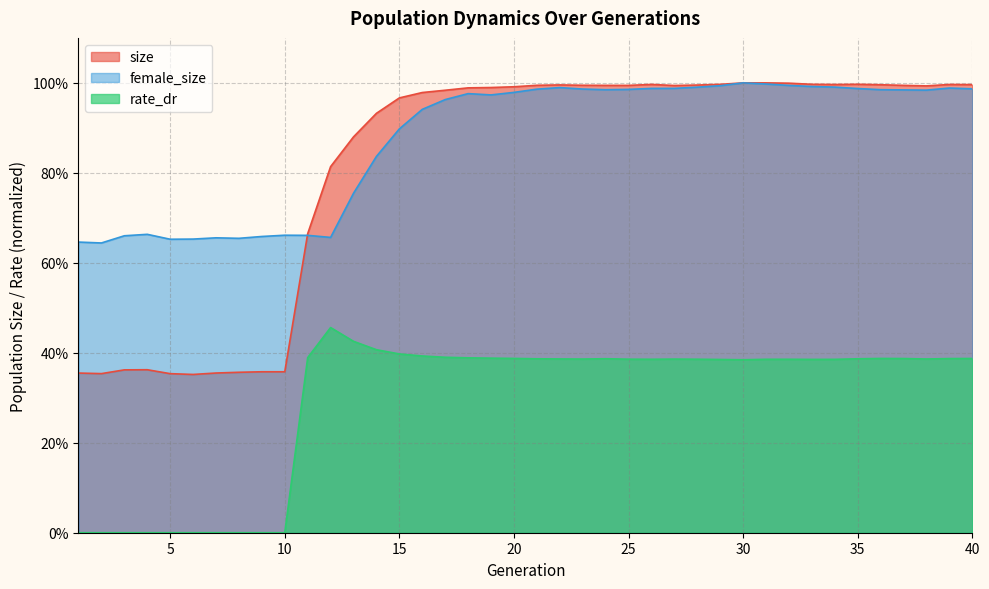

Reading right to left, transcribe all the data shown in this chart.

size: 1.0	1.0	1.0	1.0	1.0	1.0	1.0	1.0	1.0	1.0	1.0	1.0	1.0	1.0	1.0	1.0	1.0	1.0	1.0	1.0	1.0	1.0	1.0	1.0	1.0	1.0	0.9	0.9	0.8	0.7	0.4	0.4	0.4	0.4	0.4	0.4	0.4	0.4	0.4	0.4
female_size: 1.0	1.0	1.0	1.0	1.0	1.0	1.0	1.0	1.0	1.0	1.0	1.0	1.0	1.0	1.0	1.0	1.0	1.0	1.0	1.0	1.0	1.0	1.0	1.0	0.9	0.9	0.8	0.8	0.7	0.7	0.7	0.7	0.7	0.7	0.7	0.7	0.7	0.7	0.6	0.6
rate_dr: 0.4	0.4	0.4	0.4	0.4	0.4	0.4	0.4	0.4	0.4	0.4	0.4	0.4	0.4	0.4	0.4	0.4	0.4	0.4	0.4	0.4	0.4	0.4	0.4	0.4	0.4	0.4	0.4	0.5	0.4	0.0	0.0	0.0	0.0	0.0	0.0	0.0	0.0	0.0	0.0